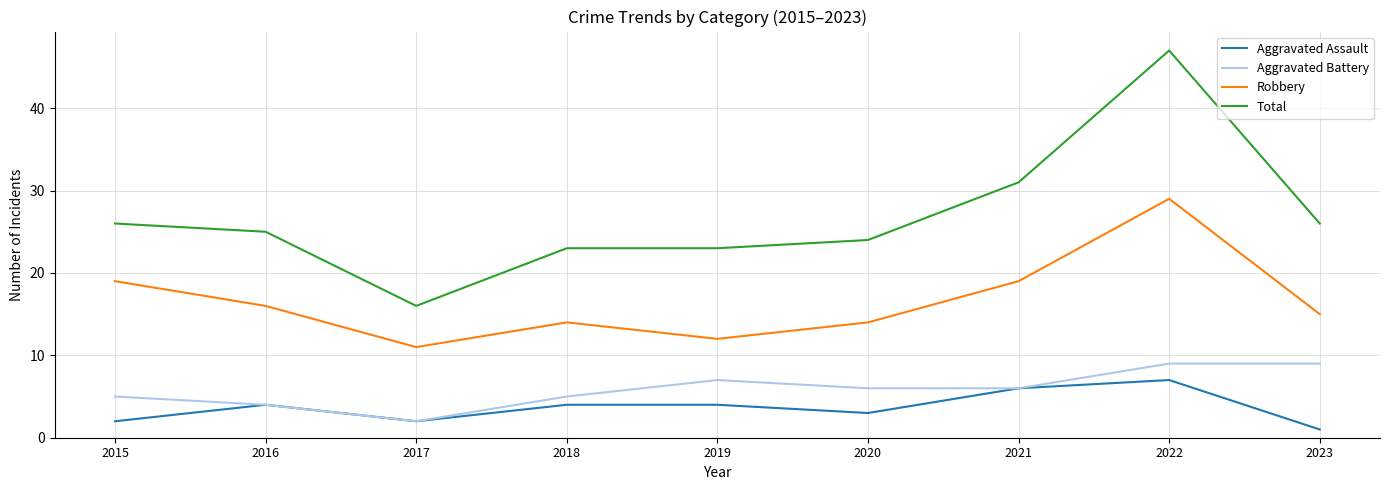

Reading left to right, extract all data points from this chart.

Aggravated Assault: 2015=2	2016=4	2017=2	2018=4	2019=4	2020=3	2021=6	2022=7	2023=1
Aggravated Battery: 2015=5	2016=4	2017=2	2018=5	2019=7	2020=6	2021=6	2022=9	2023=9
Robbery: 2015=19	2016=16	2017=11	2018=14	2019=12	2020=14	2021=19	2022=29	2023=15
Total: 2015=26	2016=25	2017=16	2018=23	2019=23	2020=24	2021=31	2022=47	2023=26